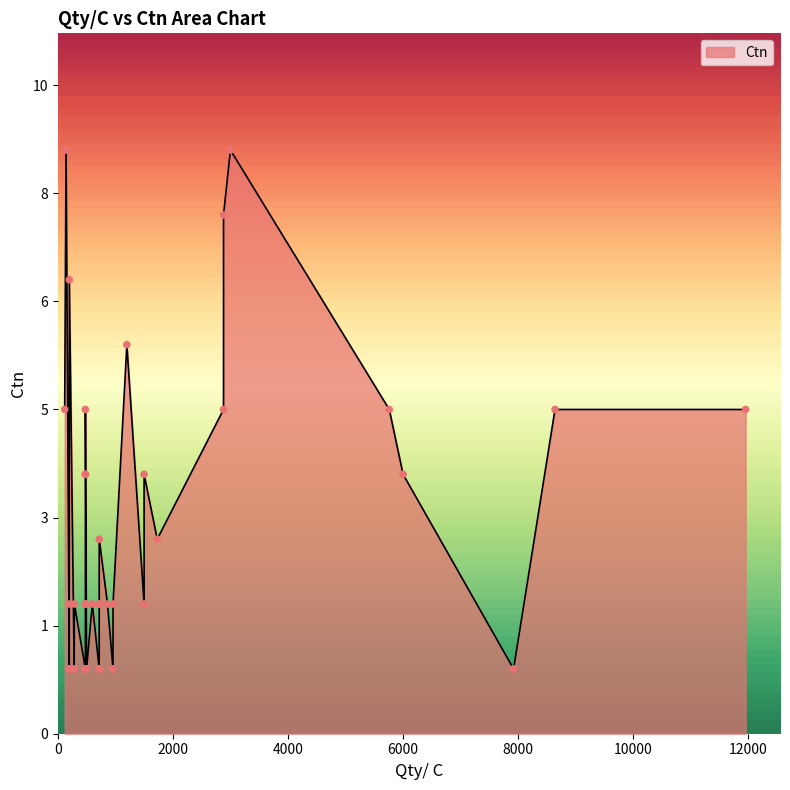

Which has a higher value, 480 or 720?

480